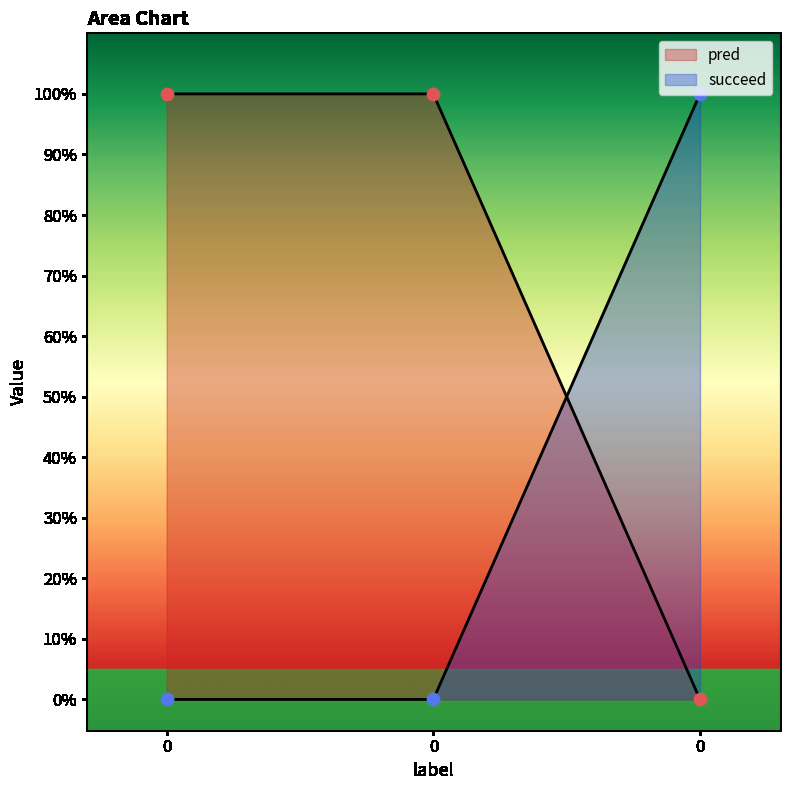

Is the value of pred at 0 greater than the value of succeed at 0?

Yes